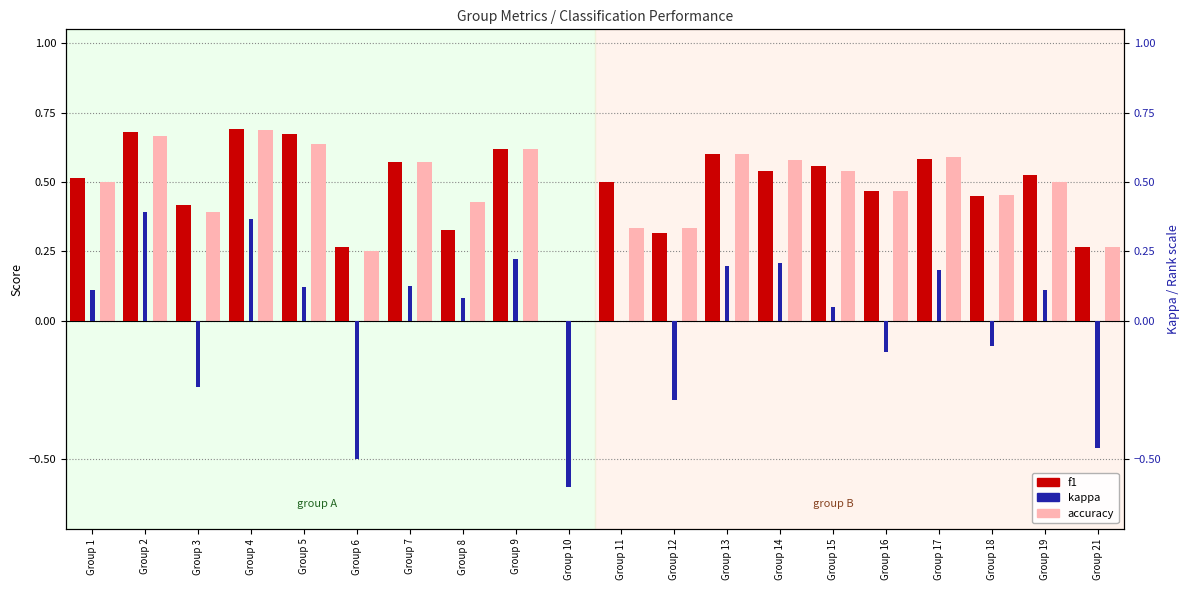

What is the value of the f1 bar at the 18th from the left?

0.5